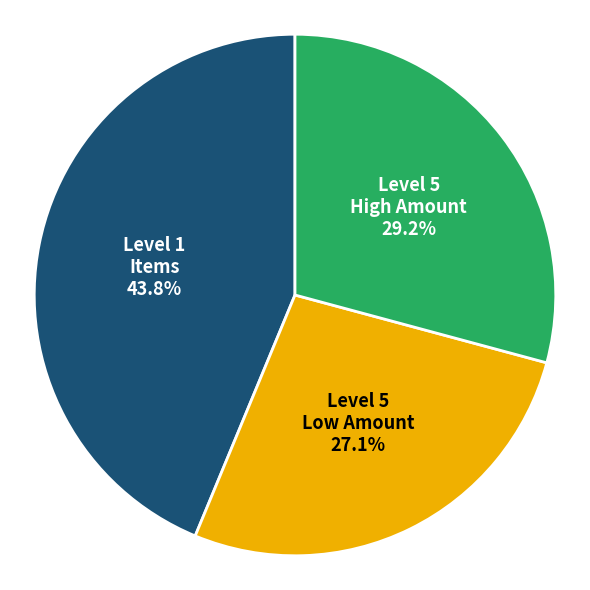

Is there a majority slice in this chart?

No